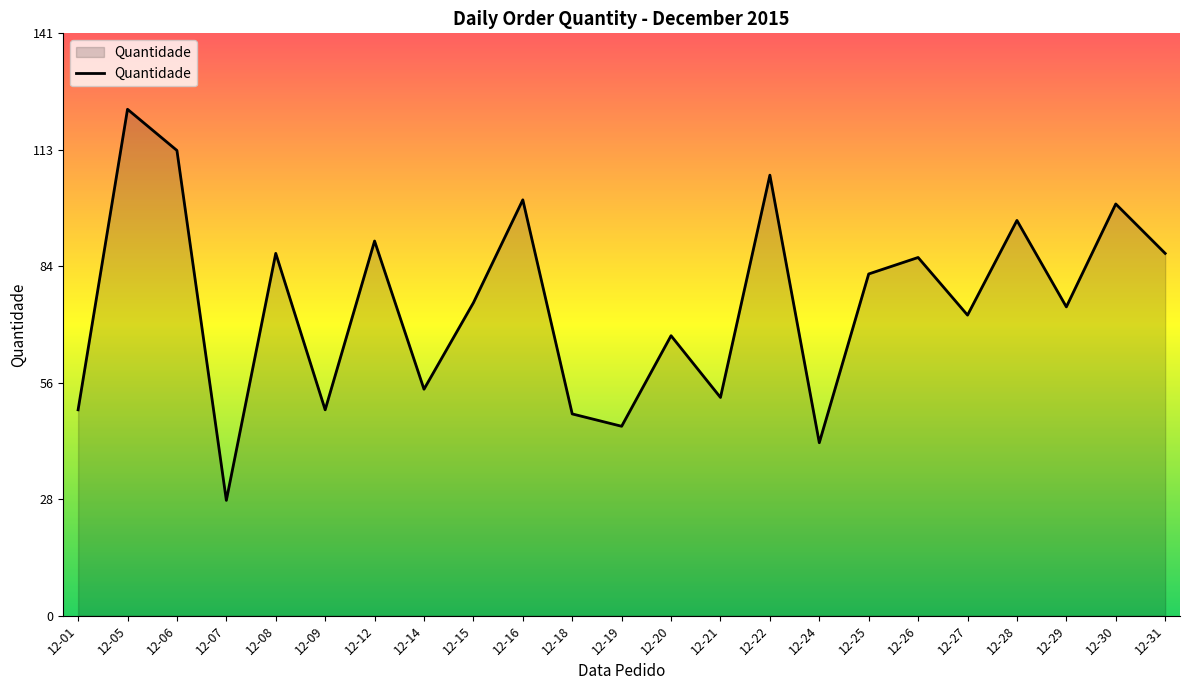

At which category does the chart reach its peak across all series?

12-05